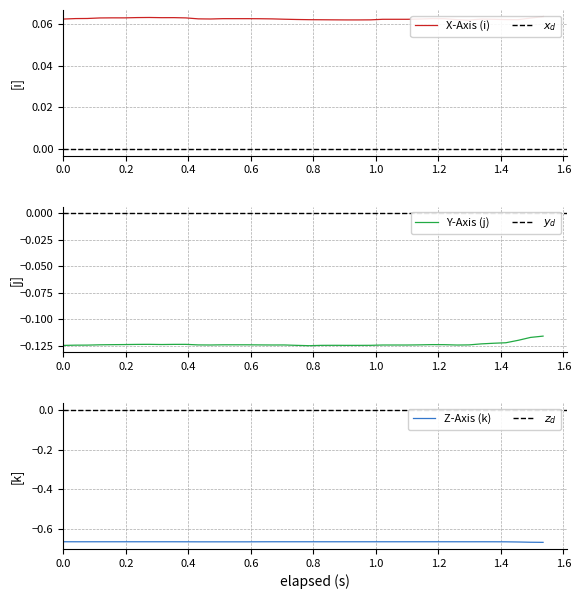

Is this an area chart (filled region under the line)?

No